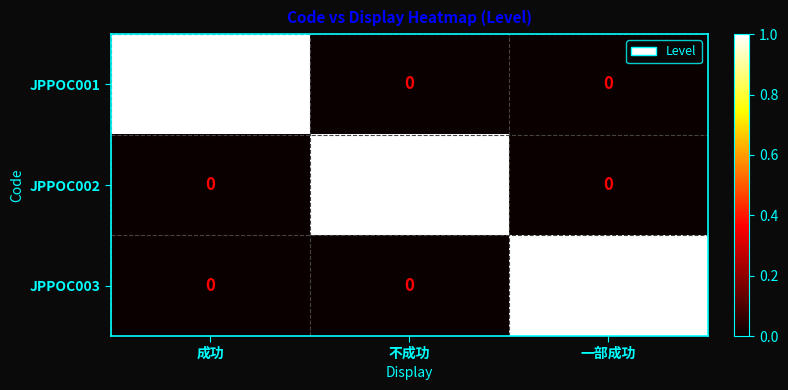

How many JPPOC002 values are between 0 and 1?

3